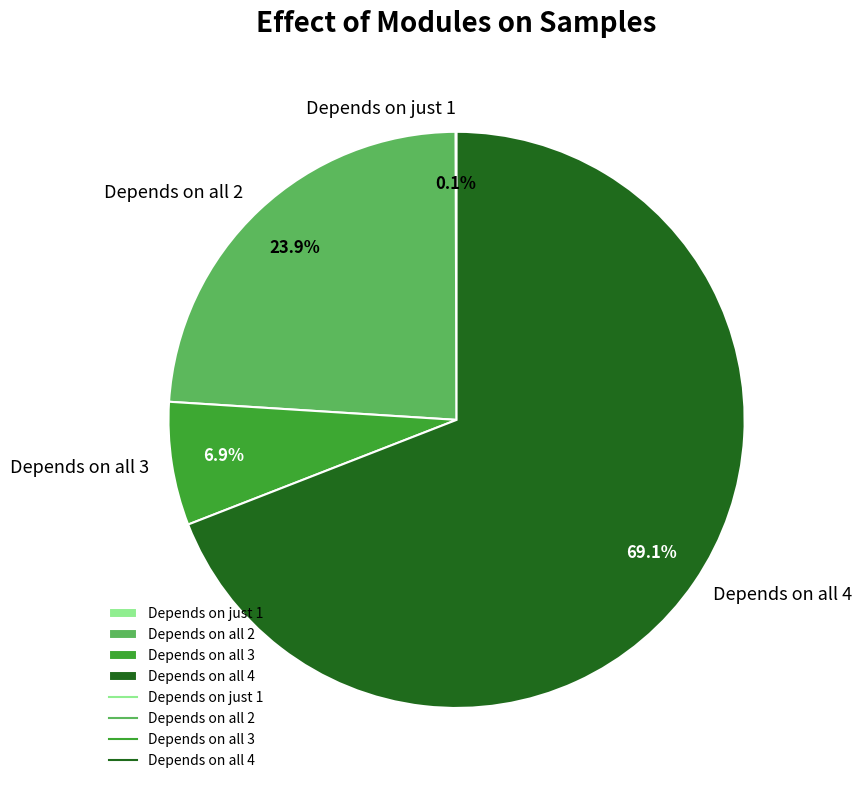

What is the ratio of the value at Depends on all 2 to the value at Depends on all 3?

3.5